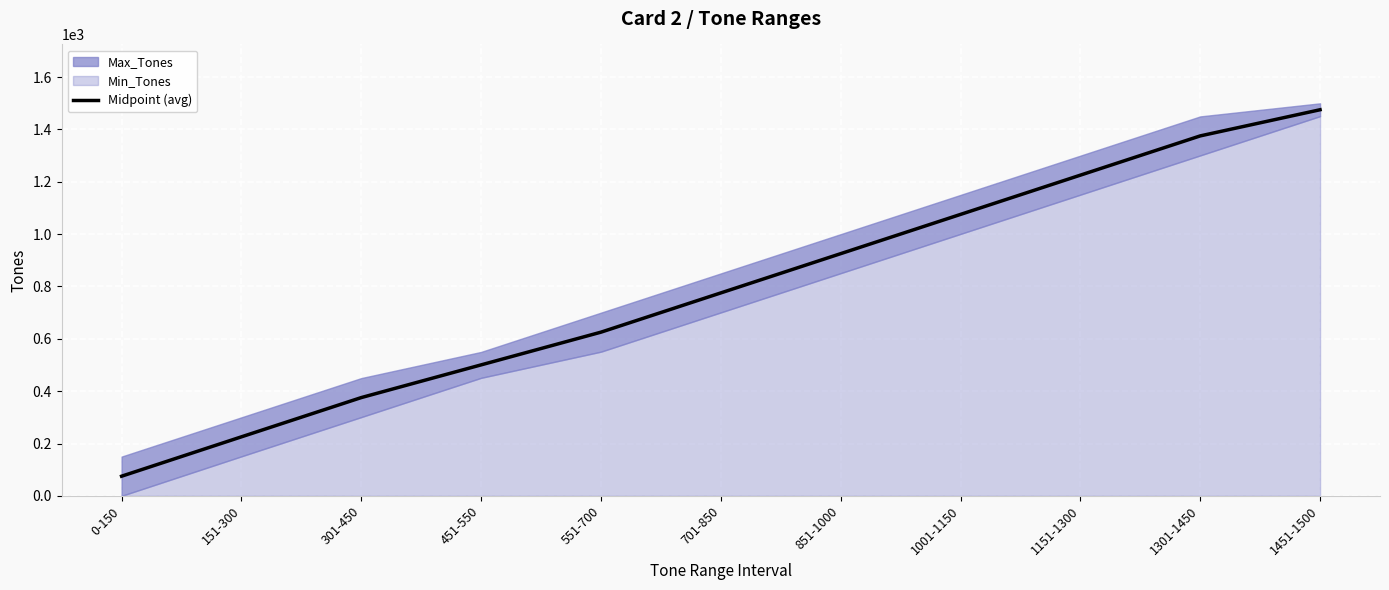

Where is the data nearest to the value 775?

701-850